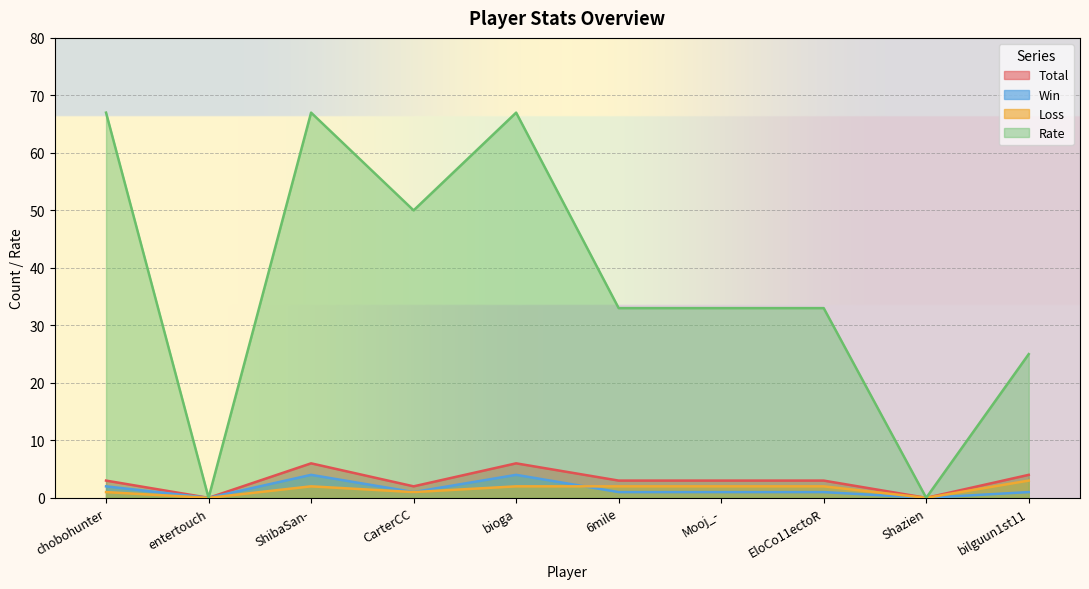

What is the total value across all series at bilguun1st11?

33